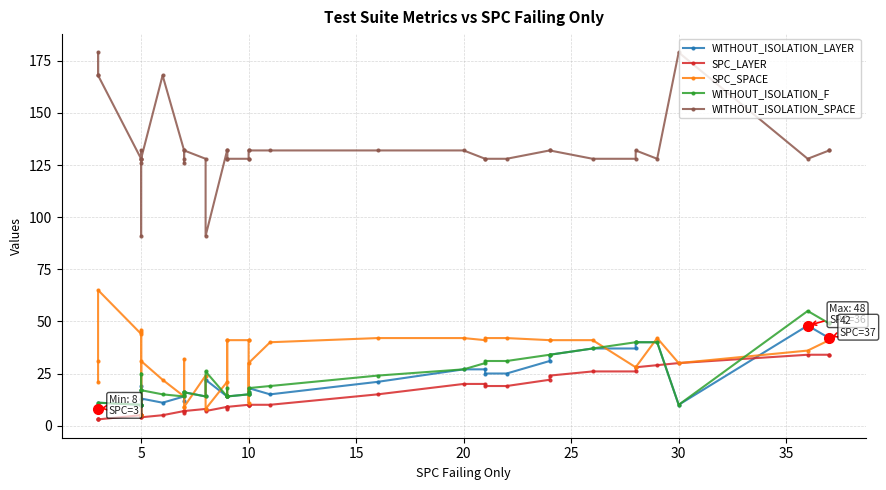

What is the greatest value displayed?

179